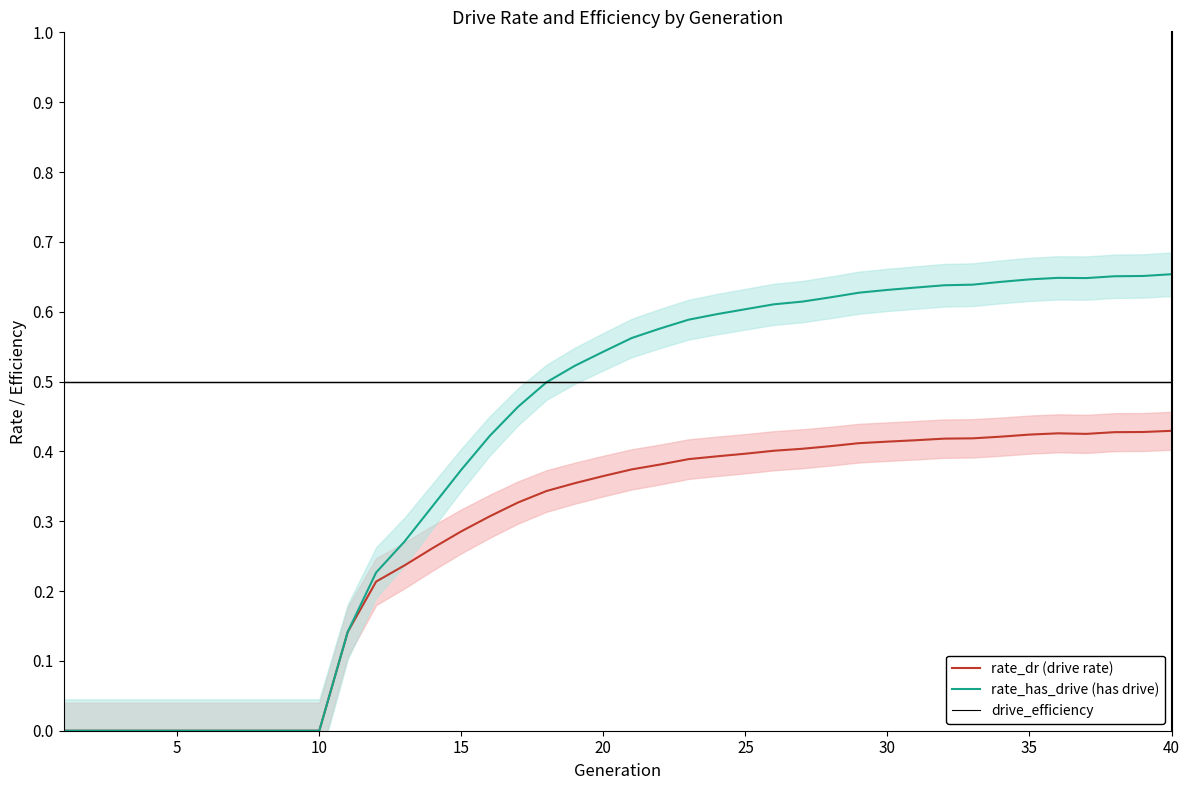

Reading left to right, extract all data points from this chart.

rate_dr (drive rate): 0.0	0.0	0.0	0.0	0.0	0.0	0.0	0.0	0.0	0.0	0.1	0.2	0.2	0.3	0.3	0.3	0.3	0.3	0.4	0.4	0.4	0.4	0.4	0.4	0.4	0.4	0.4	0.4	0.4	0.4	0.4	0.4	0.4	0.4	0.4	0.4	0.4	0.4	0.4	0.4
rate_has_drive (has drive): 0.0	0.0	0.0	0.0	0.0	0.0	0.0	0.0	0.0	0.0	0.1	0.2	0.3	0.3	0.4	0.4	0.5	0.5	0.5	0.5	0.6	0.6	0.6	0.6	0.6	0.6	0.6	0.6	0.6	0.6	0.6	0.6	0.6	0.6	0.6	0.6	0.6	0.7	0.7	0.7
drive_efficiency: 0.5	0.5	0.5	0.5	0.5	0.5	0.5	0.5	0.5	0.5	0.5	0.5	0.5	0.5	0.5	0.5	0.5	0.5	0.5	0.5	0.5	0.5	0.5	0.5	0.5	0.5	0.5	0.5	0.5	0.5	0.5	0.5	0.5	0.5	0.5	0.5	0.5	0.5	0.5	0.5